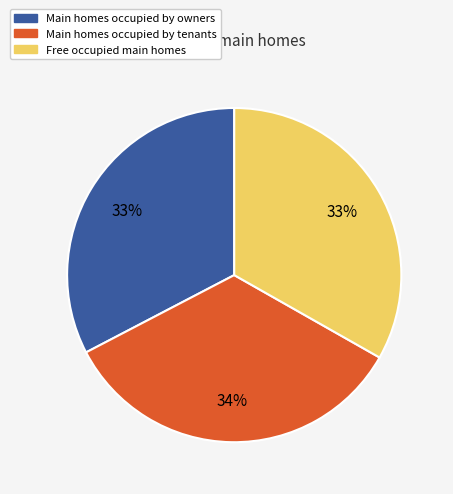

Is there a majority slice in this chart?

No